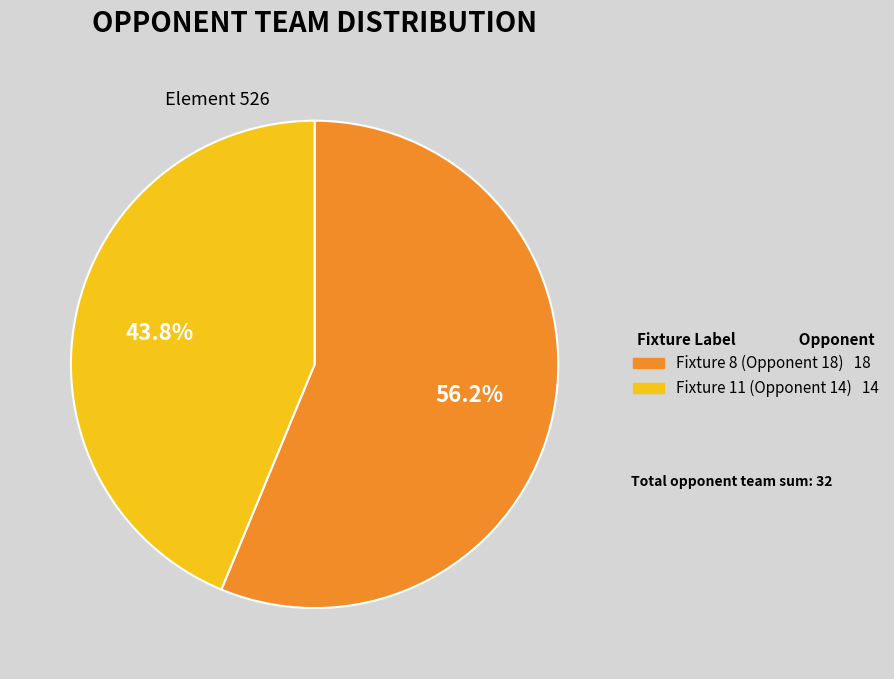

Approximately how many times larger is the value at Fixture 8 (Opponent 18) compared to Fixture 11 (Opponent 14)?

1.3